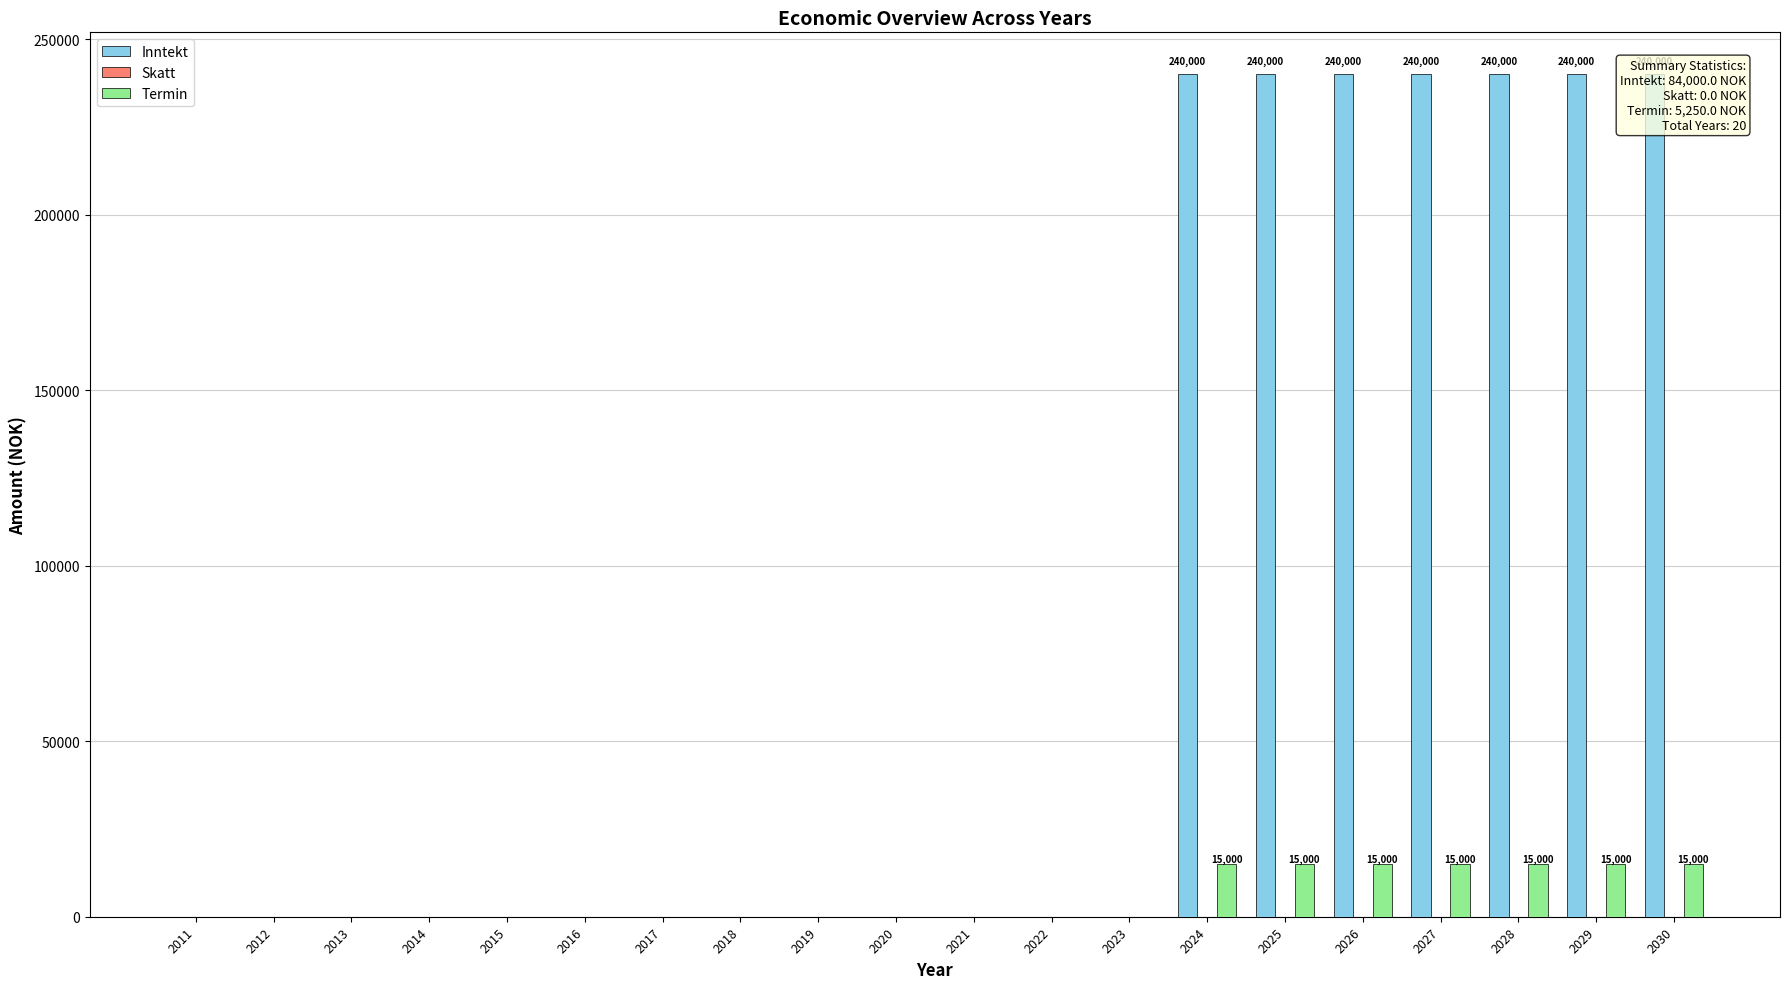

Reading left to right, extract all data points from this chart.

Inntekt: 2011=0	2012=0	2013=0	2014=0	2015=0	2016=0	2017=0	2018=0	2019=0	2020=0	2021=0	2022=0	2023=0	2024=240000	2025=240000	2026=240000	2027=240000	2028=240000	2029=240000	2030=240000
Skatt: 2011=0	2012=0	2013=0	2014=0	2015=0	2016=0	2017=0	2018=0	2019=0	2020=0	2021=0	2022=0	2023=0	2024=0	2025=0	2026=0	2027=0	2028=0	2029=0	2030=0
Termin: 2011=0	2012=0	2013=0	2014=0	2015=0	2016=0	2017=0	2018=0	2019=0	2020=0	2021=0	2022=0	2023=0	2024=15000	2025=15000	2026=15000	2027=15000	2028=15000	2029=15000	2030=15000